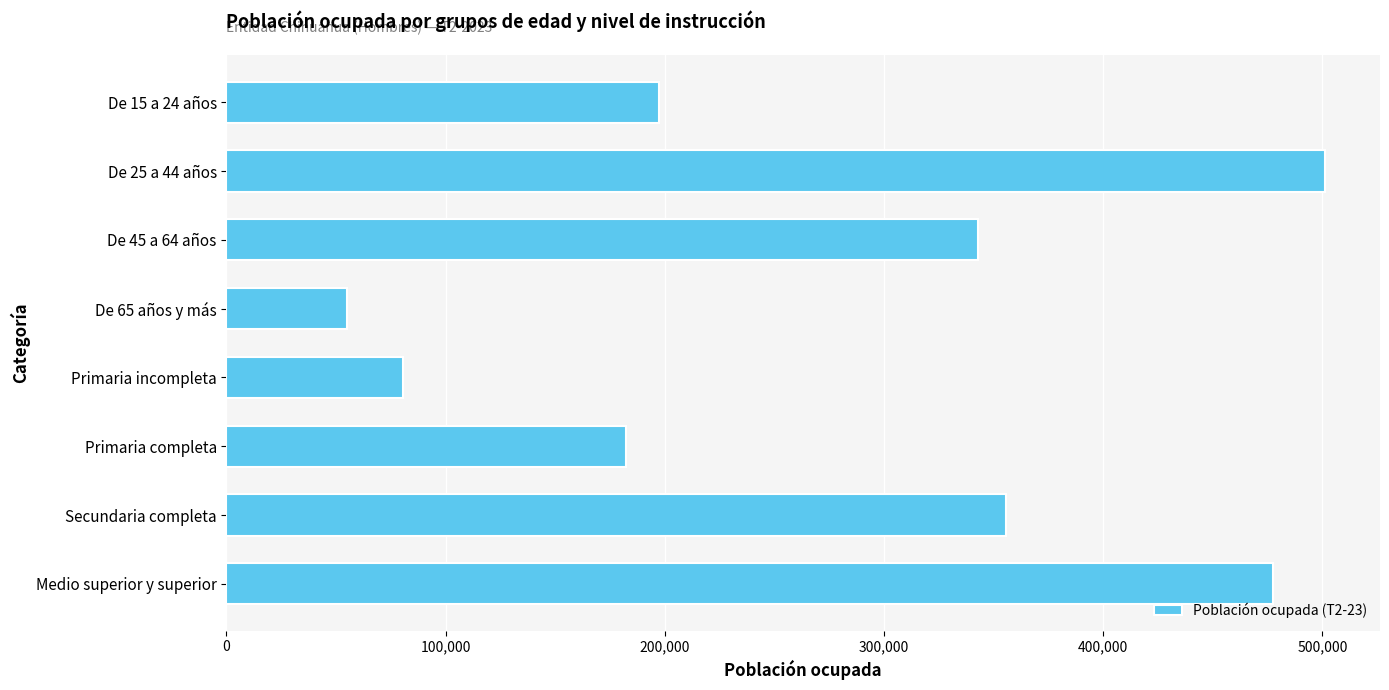

Does the chart contain any negative values?

No